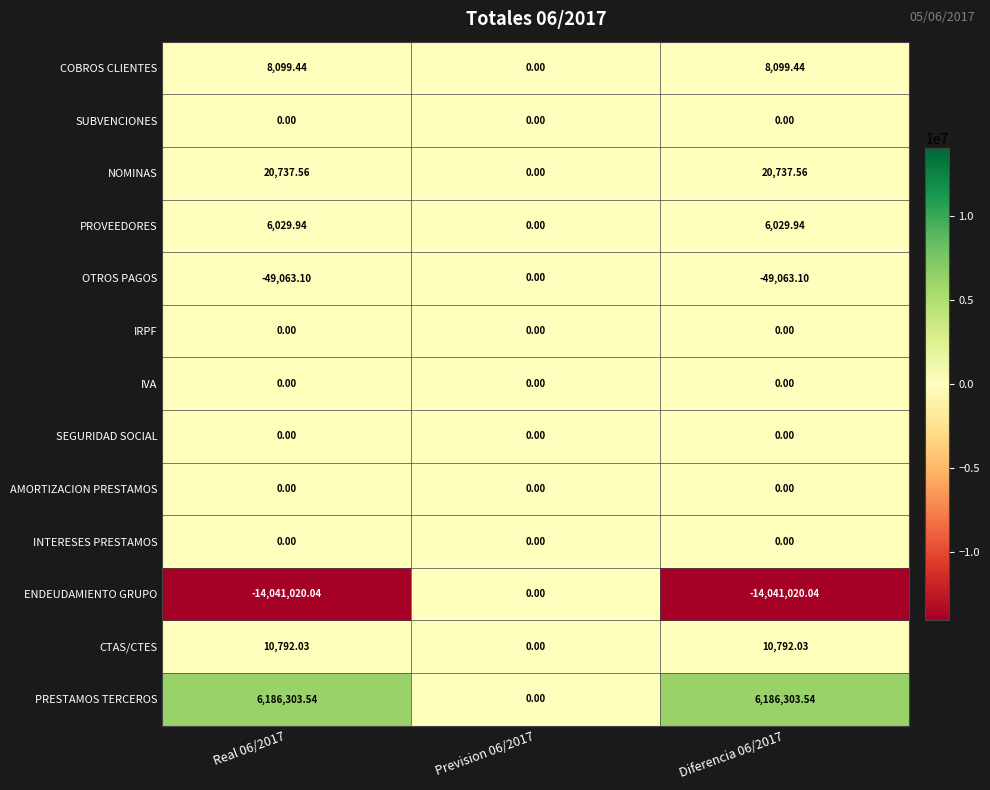

Which series has the largest range (max minus min)?

ENDEUDAMIENTO GRUPO